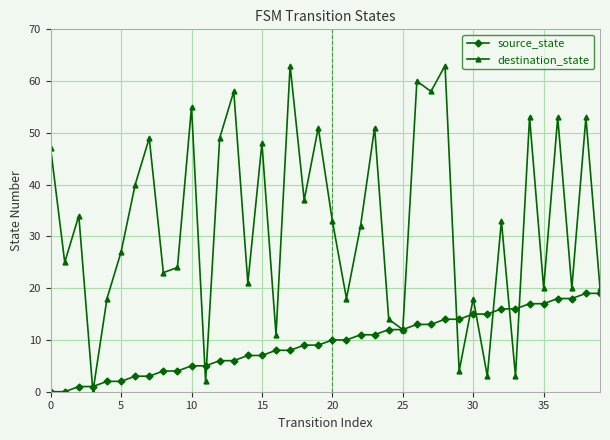

True or false: destination_state has more than 2 interior local peaks.

True